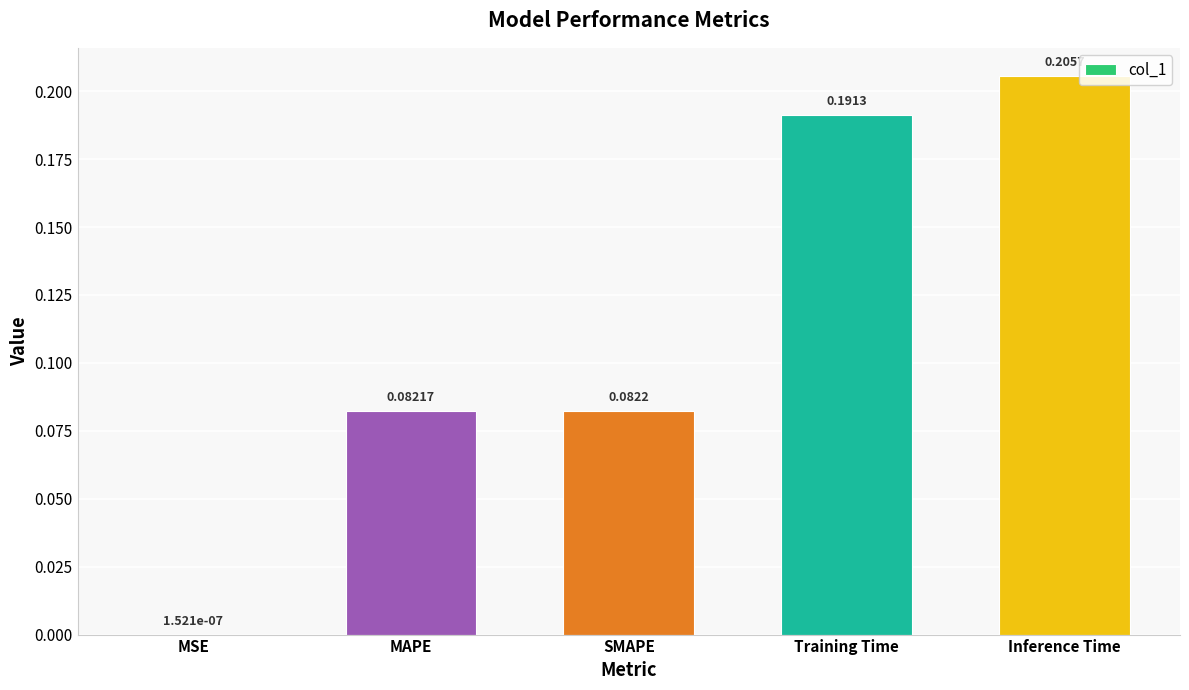

Which label corresponds to the largest value in the chart?

Inference Time